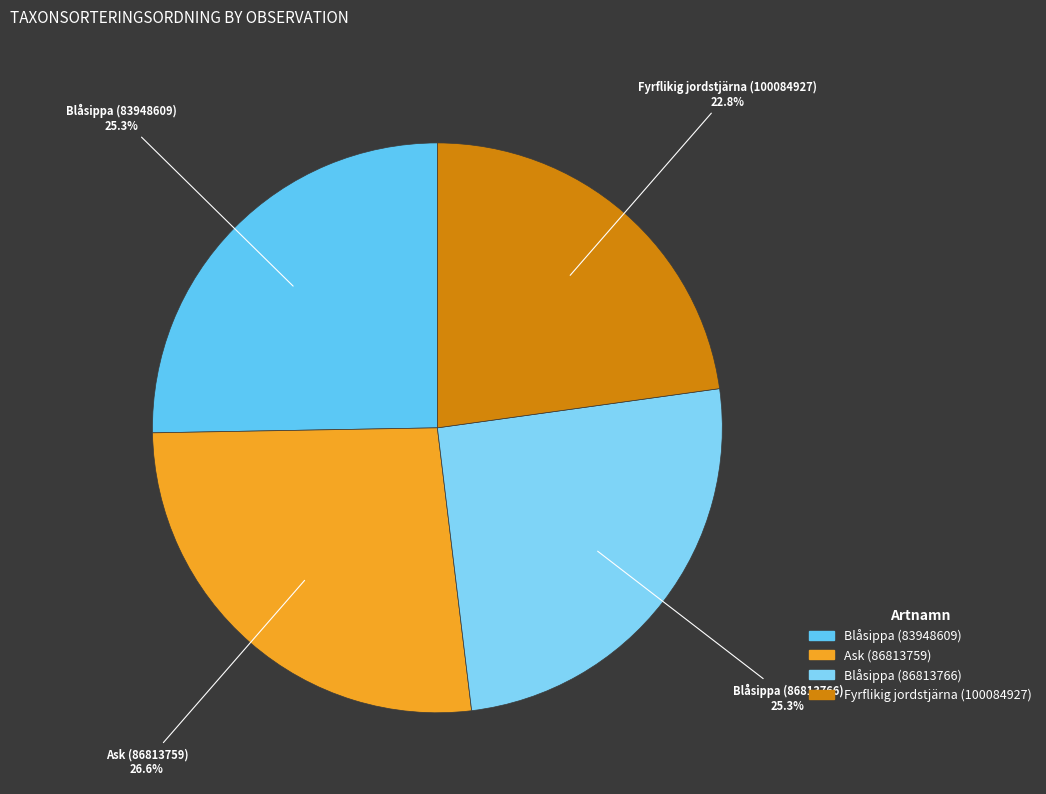

Which category has the biggest portion of the pie?

Ask (86813759)